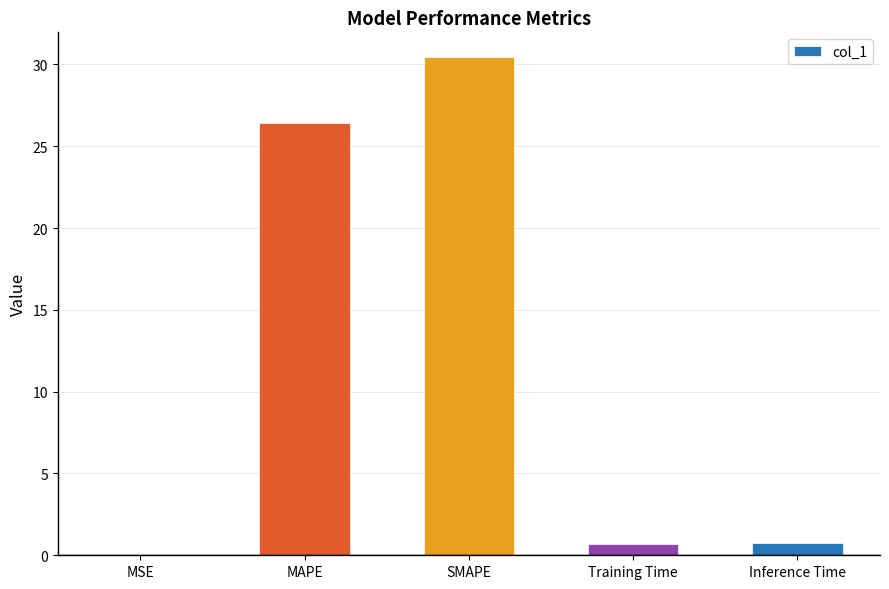

At which label is the value closest to 15?

MAPE